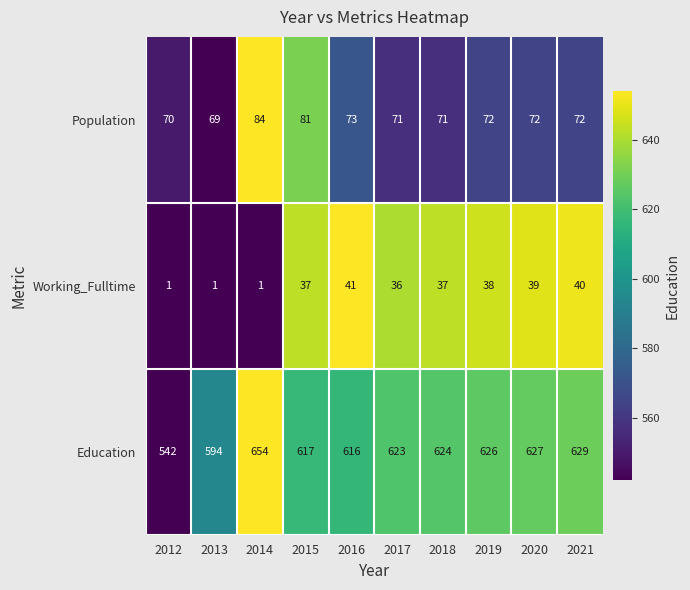

How many distinct data groups are displayed?

3